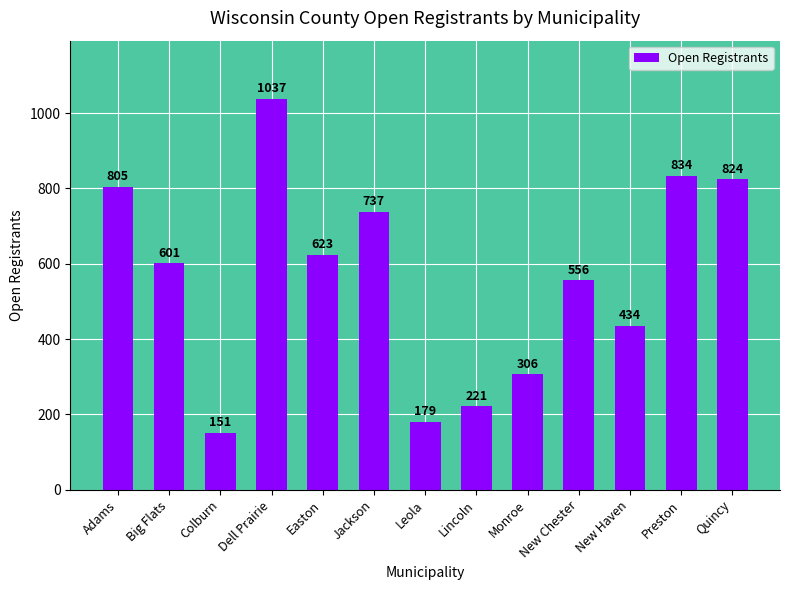

Approximately how many times larger is the value at Lincoln compared to Preston?

0.3